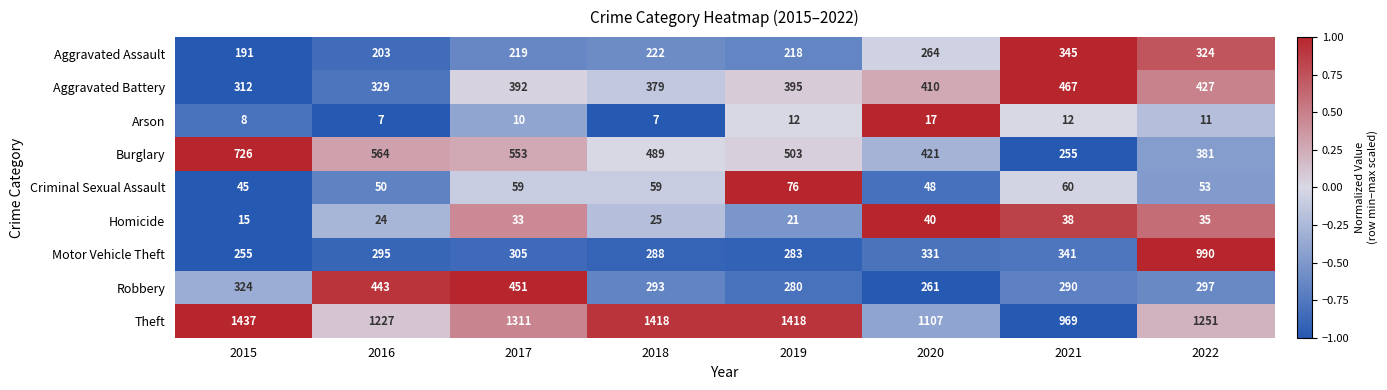

What value does the Motor Vehicle Theft series have at 2015, to the nearest 50?

250